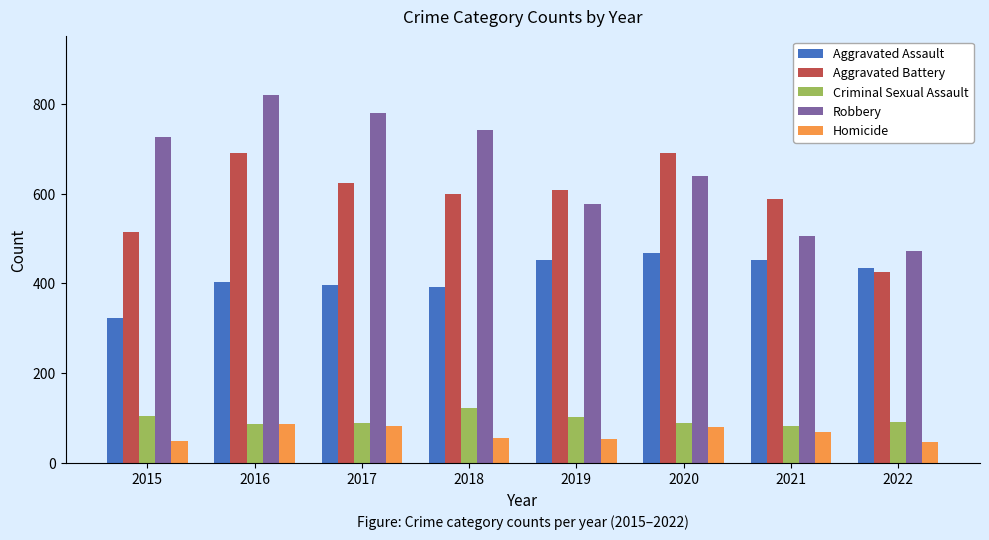

What is the maximum value for Aggravated Battery?

691